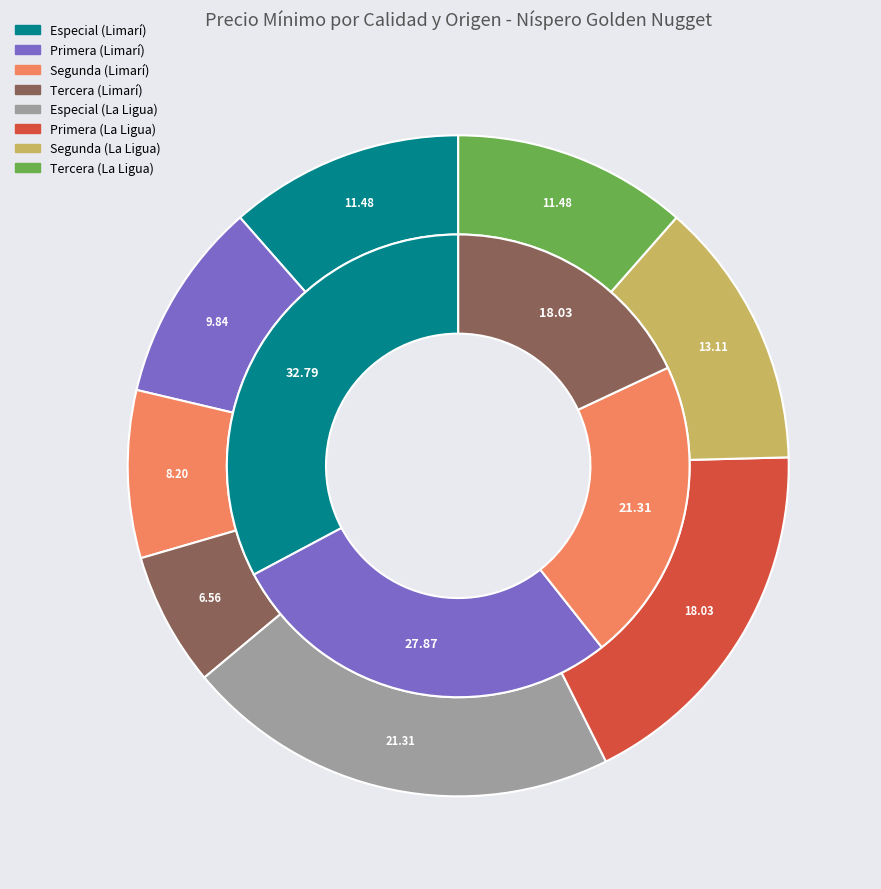

To the nearest percent, what portion does Segunda (La Ligua) represent?

13%